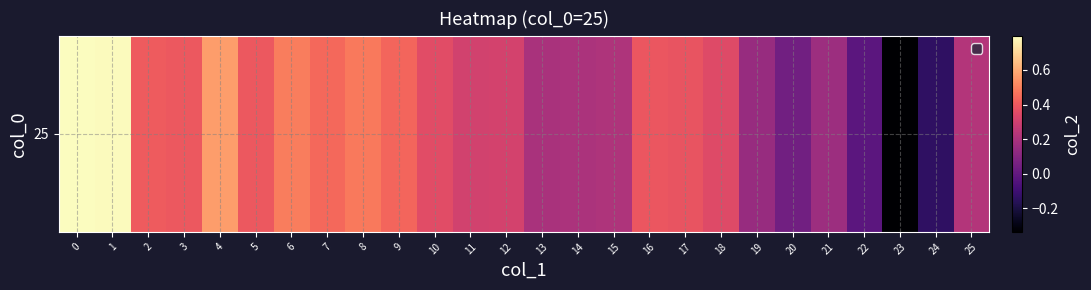

The value at 13 is 0.3. True or false?

False